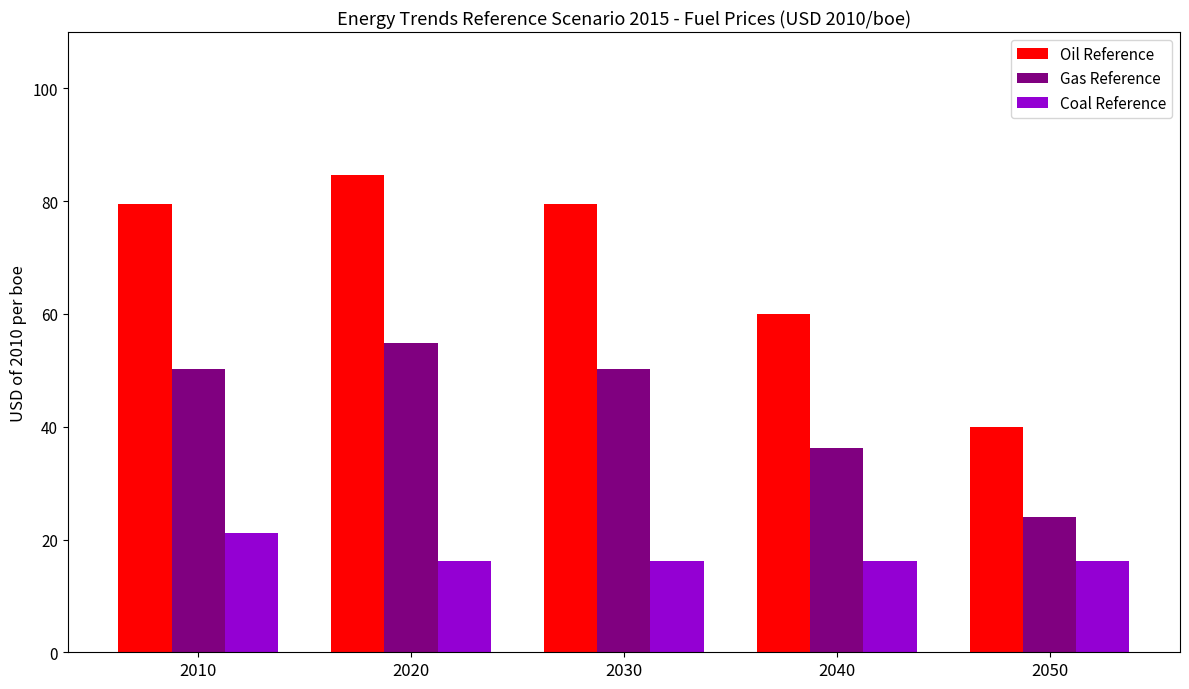

How many bars are there in total?

15